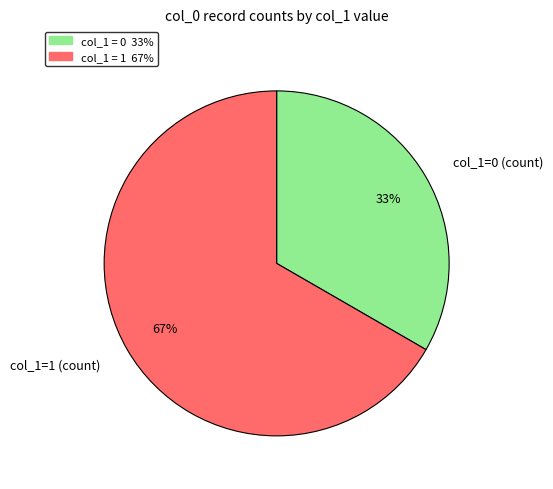

What is the ratio of the value at col_1=0 (count) to the value at col_1=1 (count)?

0.5